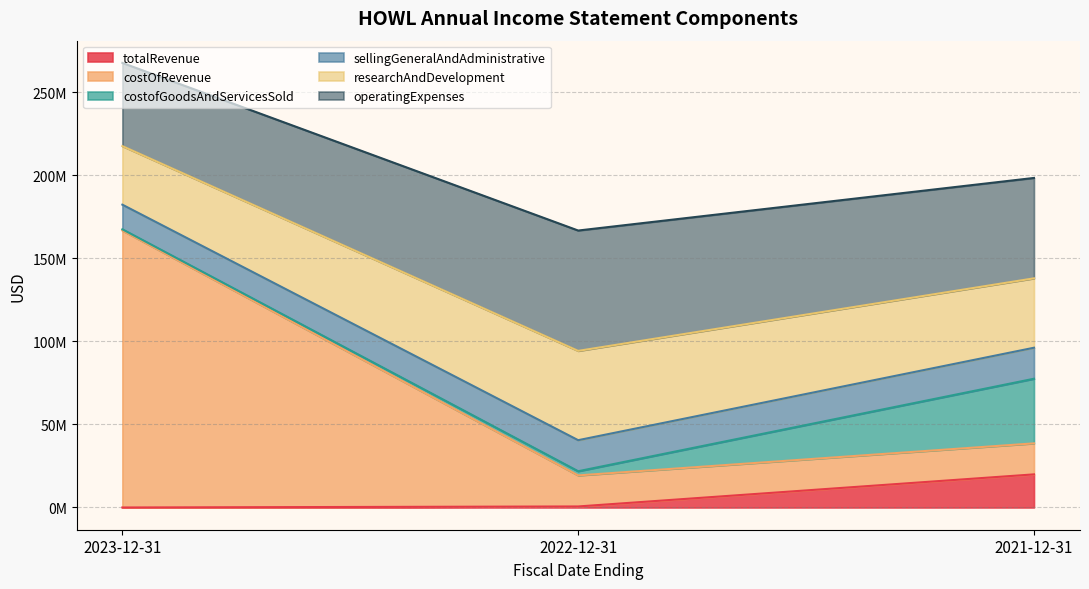

How many lines are shown in the chart?

6